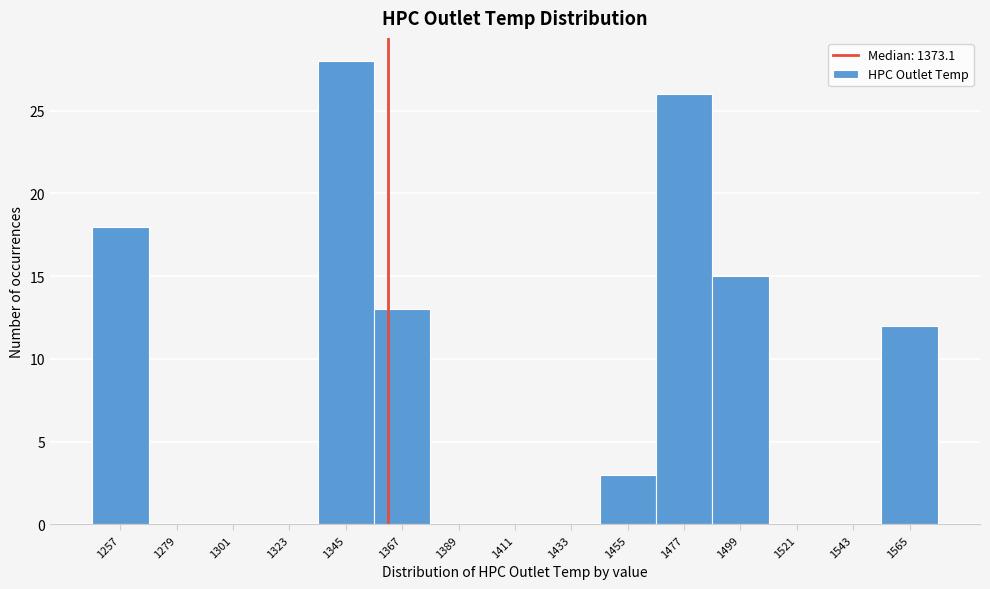

Reading left to right, list all the values displayed in this chart.

1257=18	1279=0	1301=0	1323=0	1345=28	1367=13	1389=0	1411=0	1433=0	1455=3	1477=26	1499=15	1521=0	1543=0	1565=12